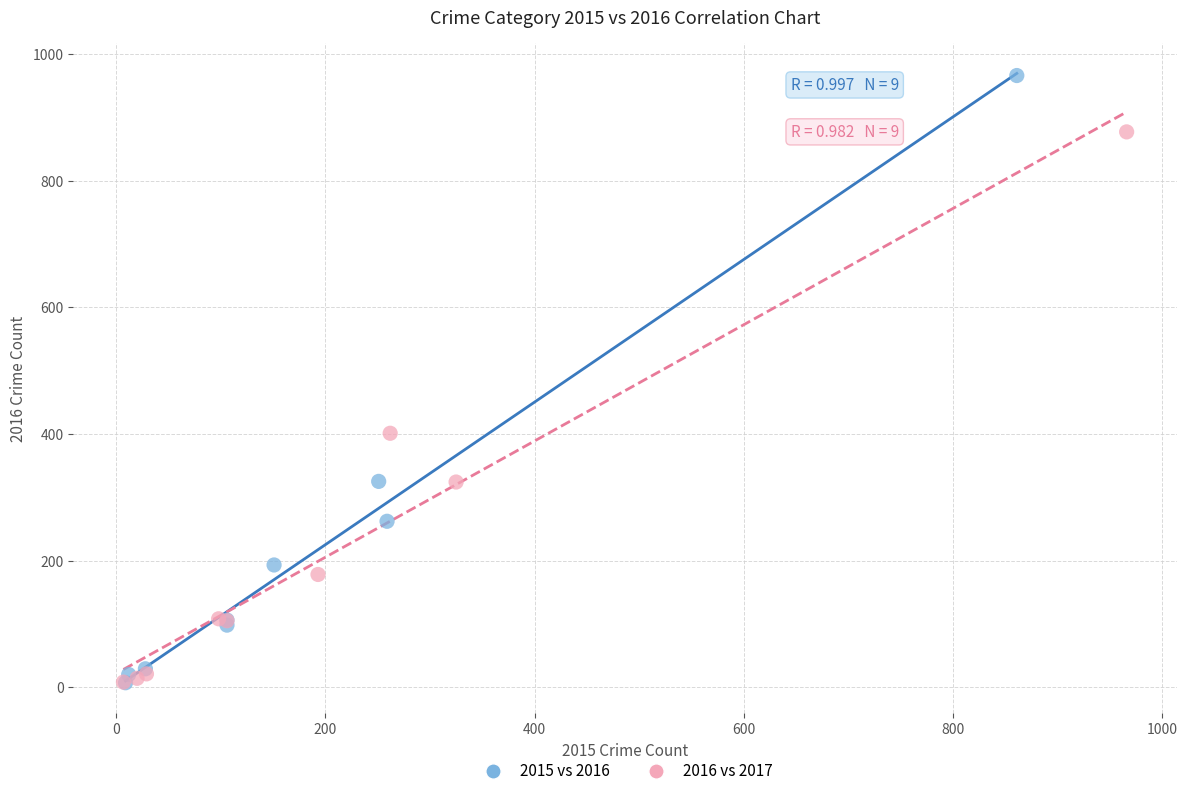

Which series contains the highest Y value?

2015 vs 2016